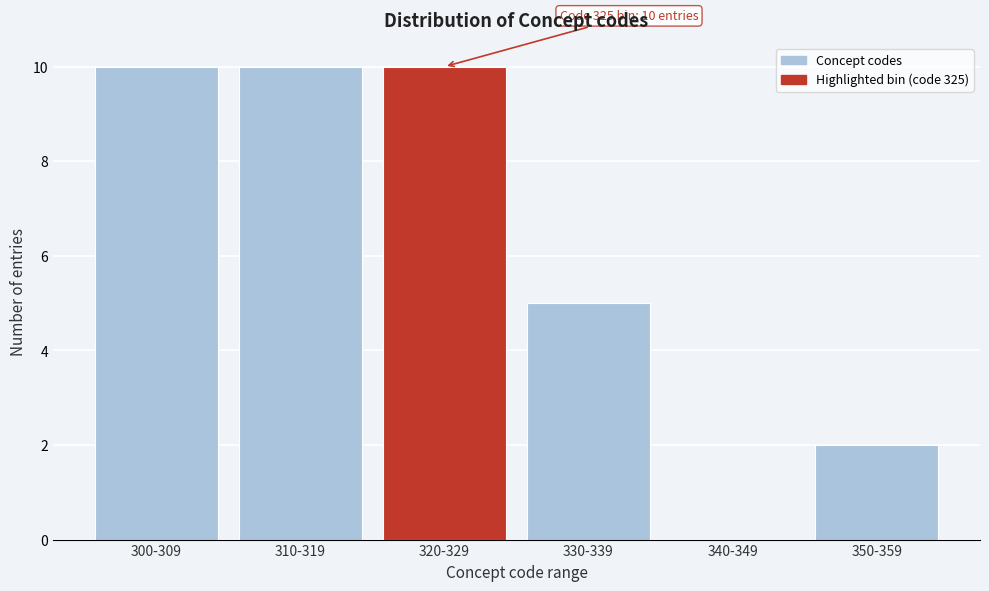

Reading right to left, transcribe all the data shown in this chart.

350-359=2	340-349=0	330-339=5	320-329=10	310-319=10	300-309=10